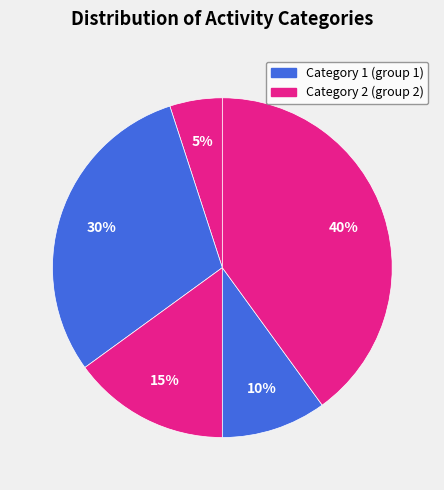

How many segments does this pie chart have?

5